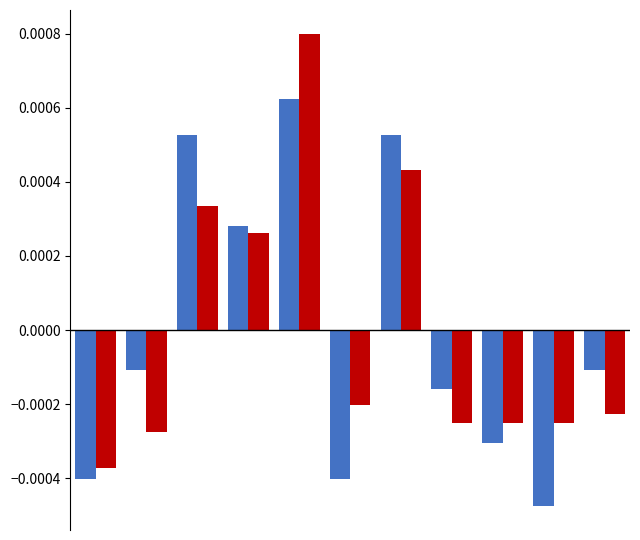

How many distinct data groups are displayed?

2